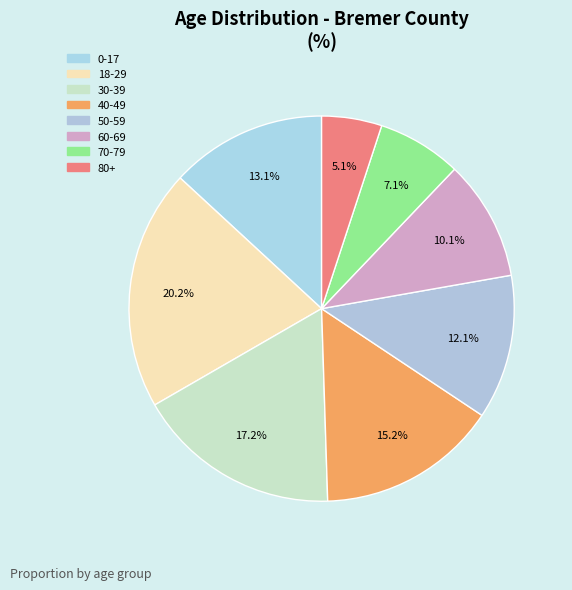

Which has a higher value, 80+ or 0-17?

0-17